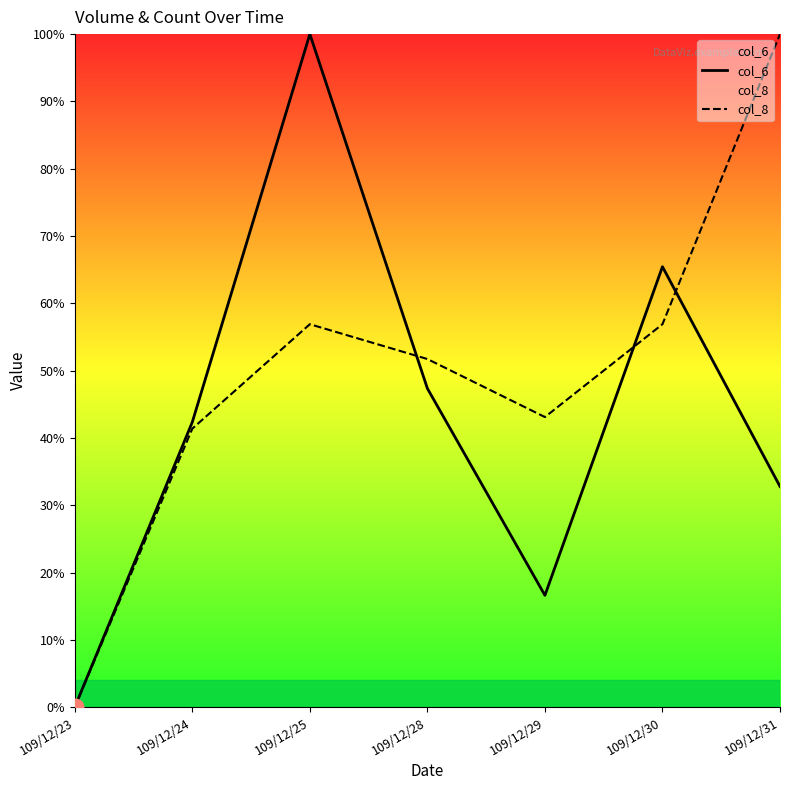

Where is the first local maximum for col_6?

109/12/25